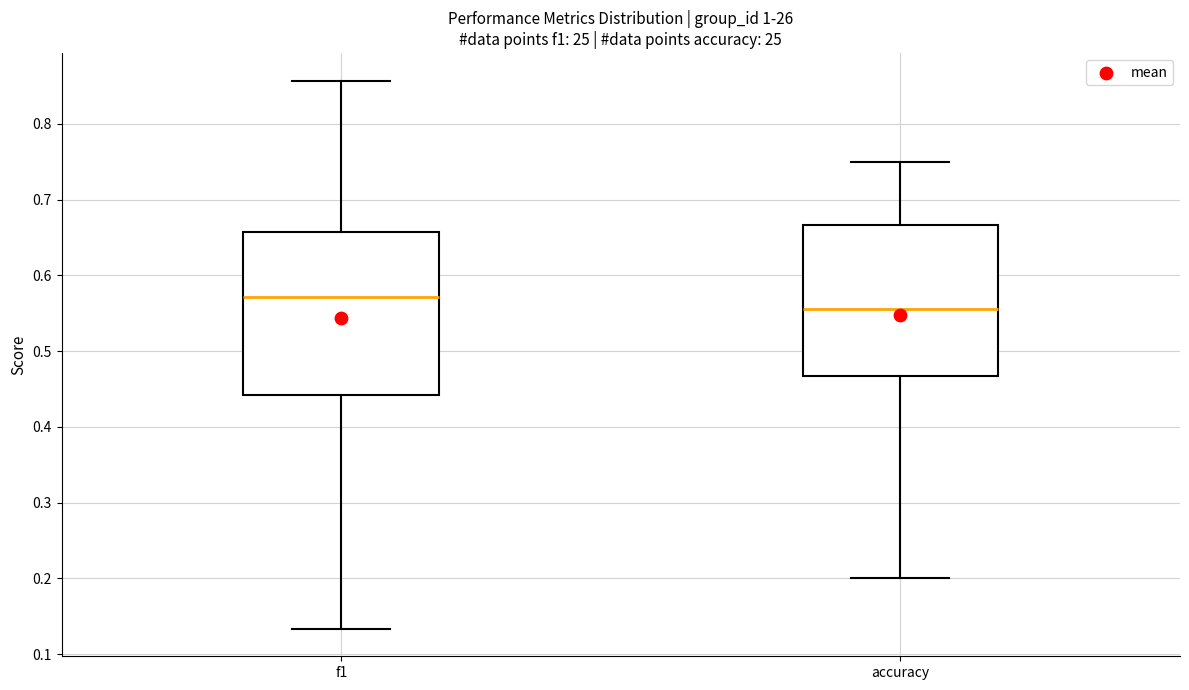

Comparing the boxes themselves (not the whiskers), which one is the tallest?

f1